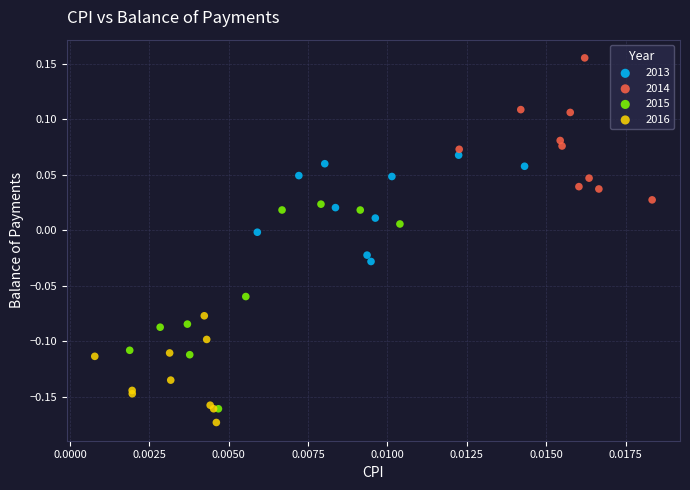

Which series contains the highest Y value?

2014